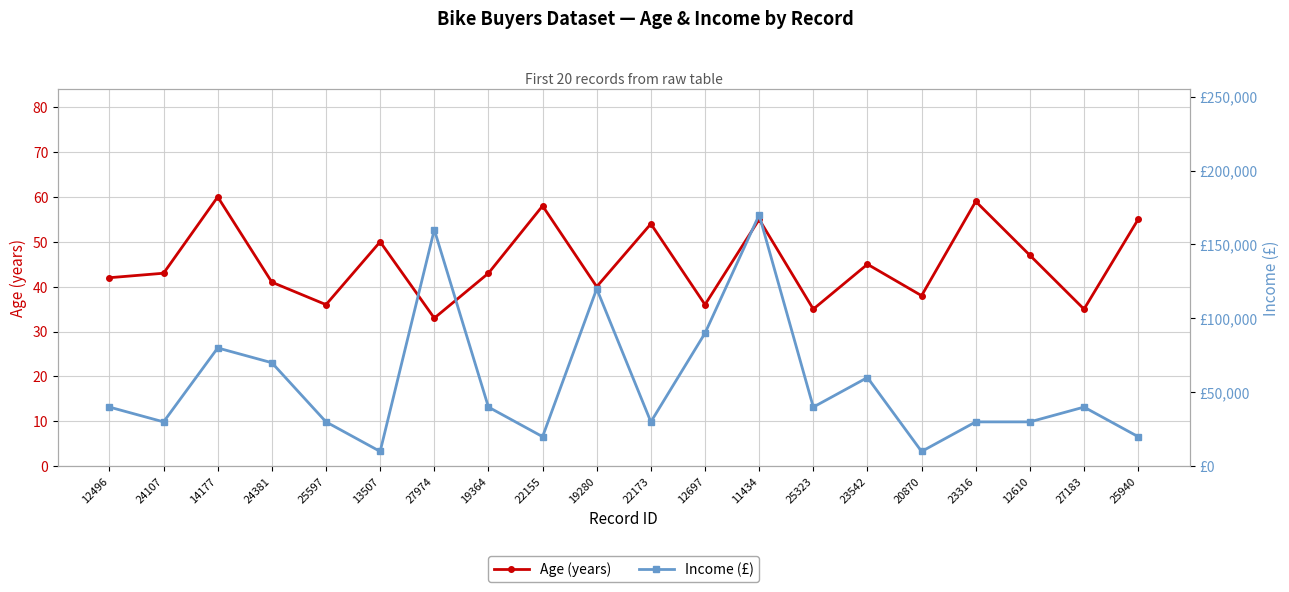

How many distinct data groups are displayed?

2